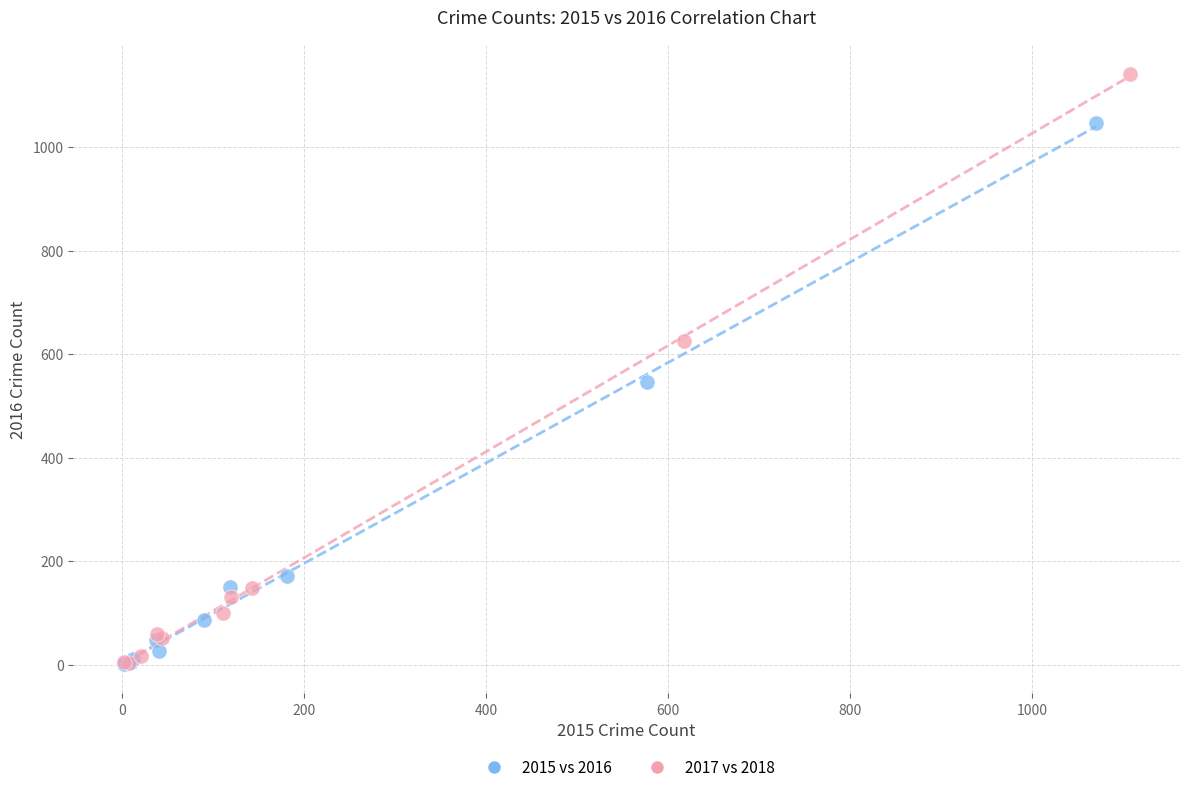

Which series has the widest spread of Y values?

2017 vs 2018